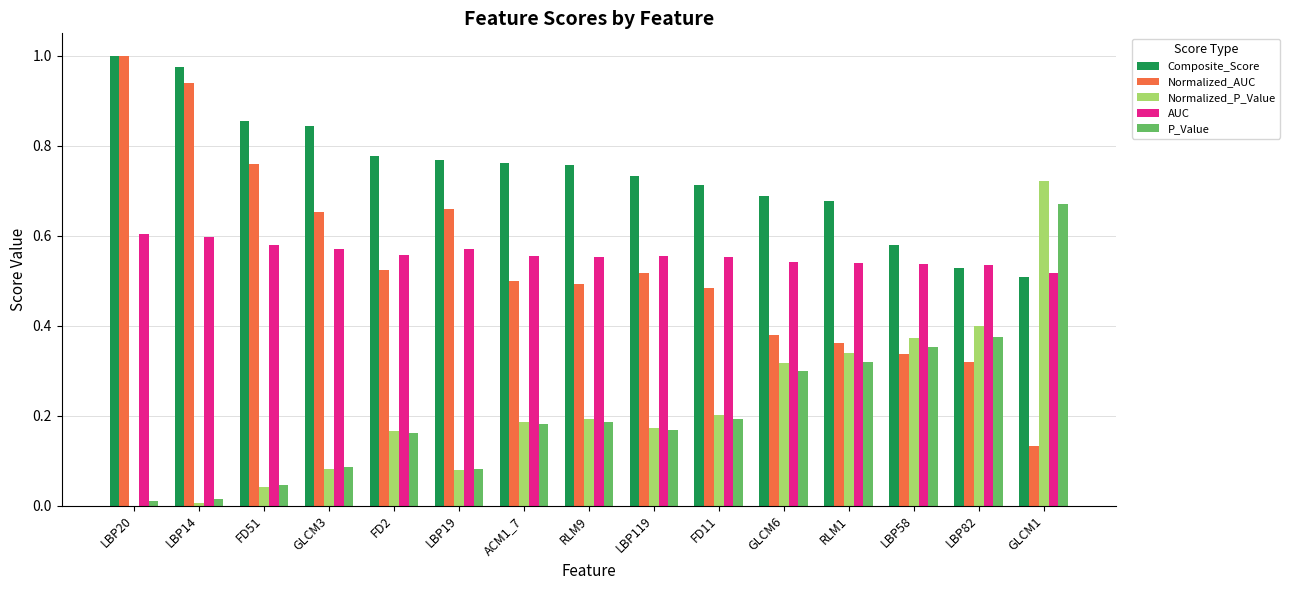

Which series changed the most between LBP14 and GLCM1?

Normalized_AUC